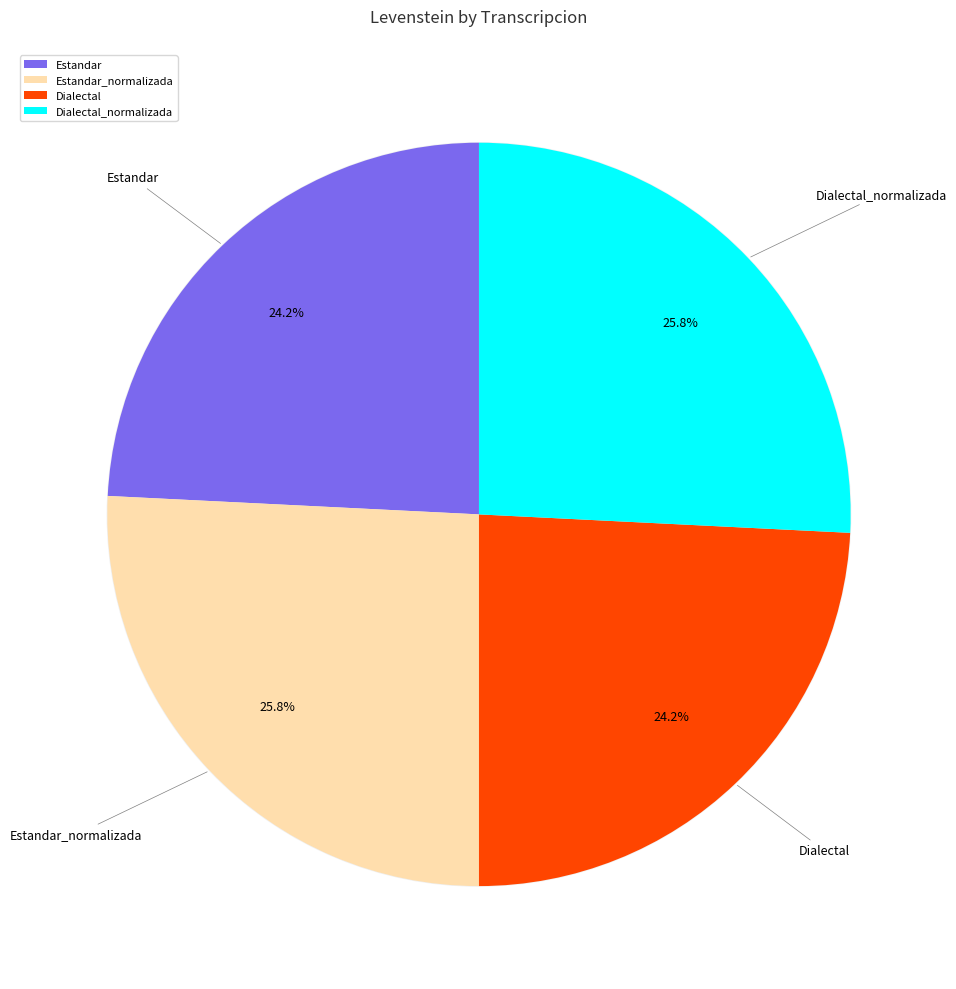

Between Estandar_normalizada and Dialectal, which is larger?

Estandar_normalizada